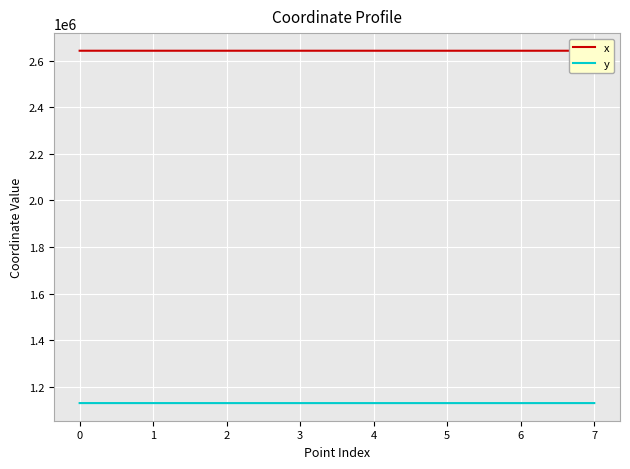

True or false: x and y cross at least once.

False